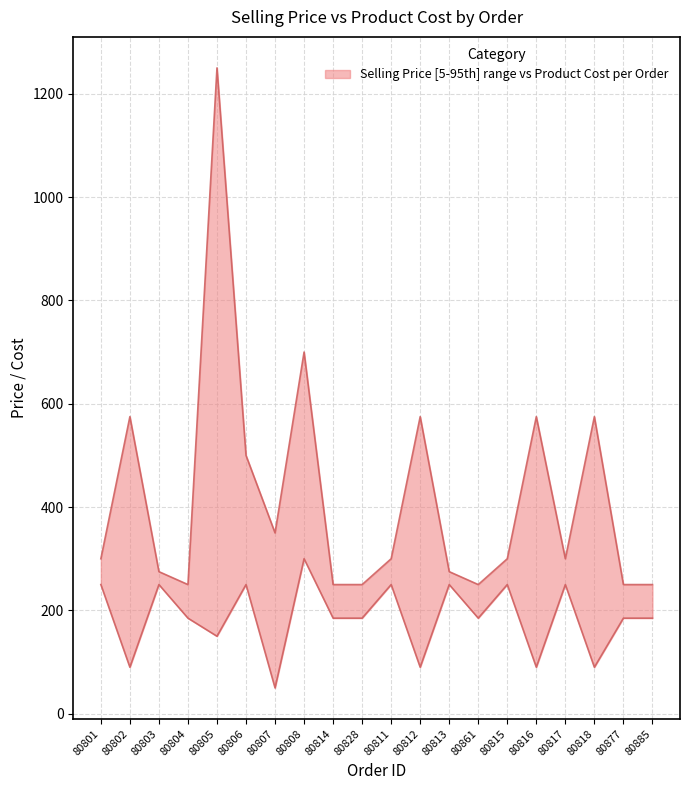

Reading left to right, list all the values displayed in this chart.

Selling Price: 300	575	275	250	1250	500	350	700	250	250	300	575	275	250	300	575	300	575	250	250
Product Cost: 250	90	250	185	150	250	50	300	185	185	250	90	250	185	250	90	250	90	185	185